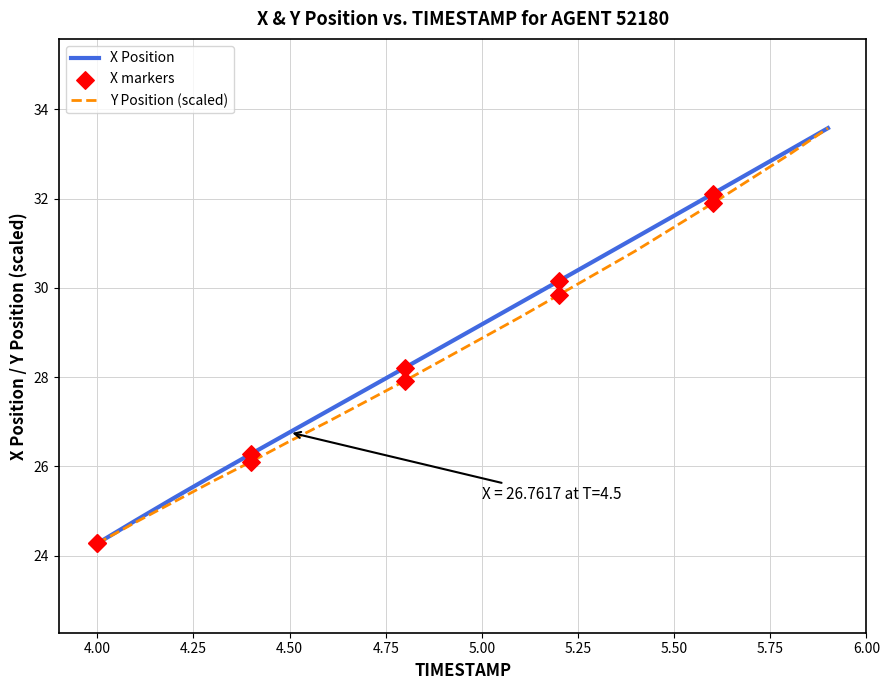

Which series has the largest total across all categories?

X Position